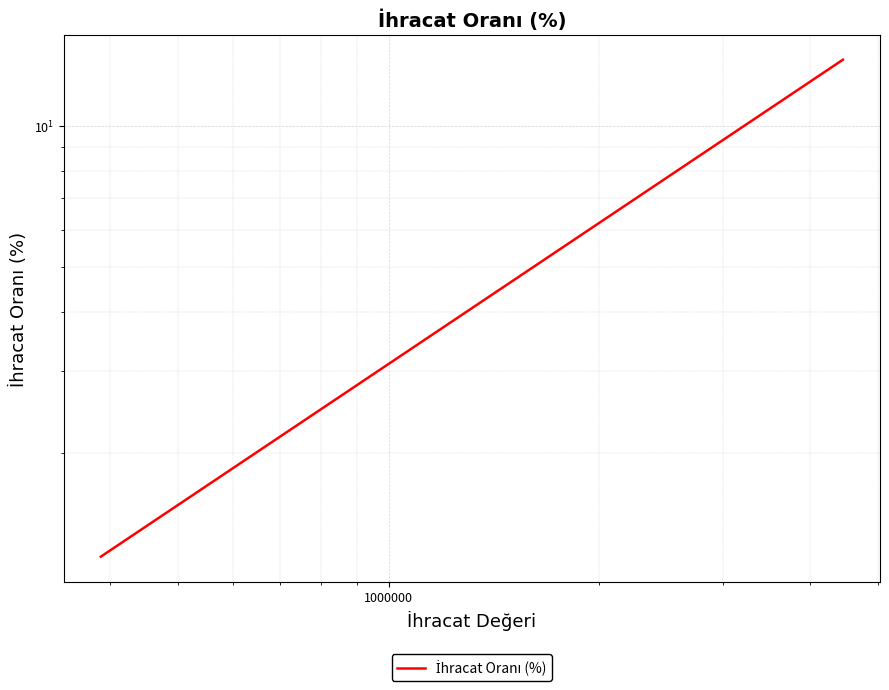

How many data points does each series have?

20